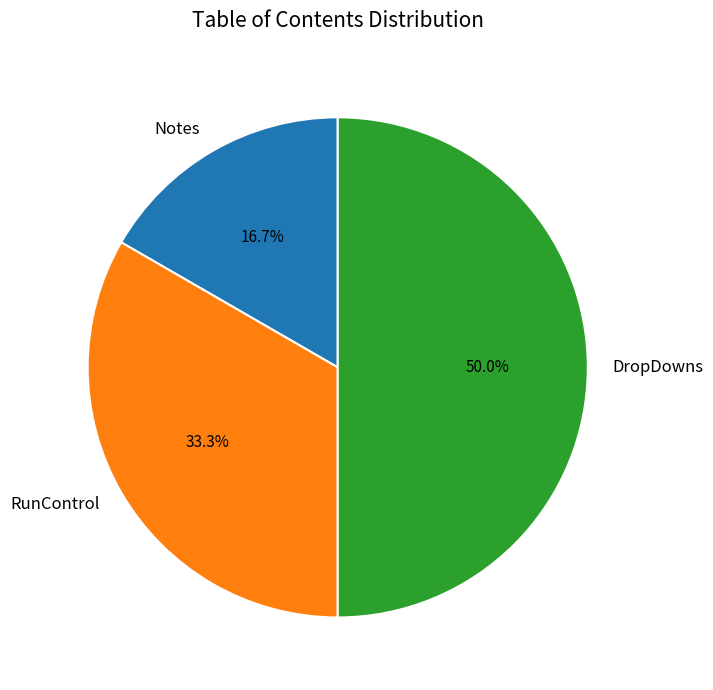

Count the number of slices in the pie.

3